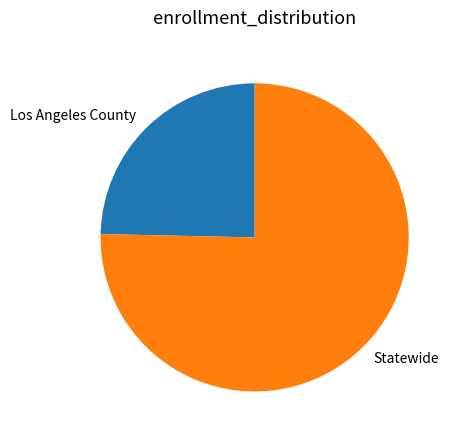

Is it true that Statewide is 75% of the pie?

True